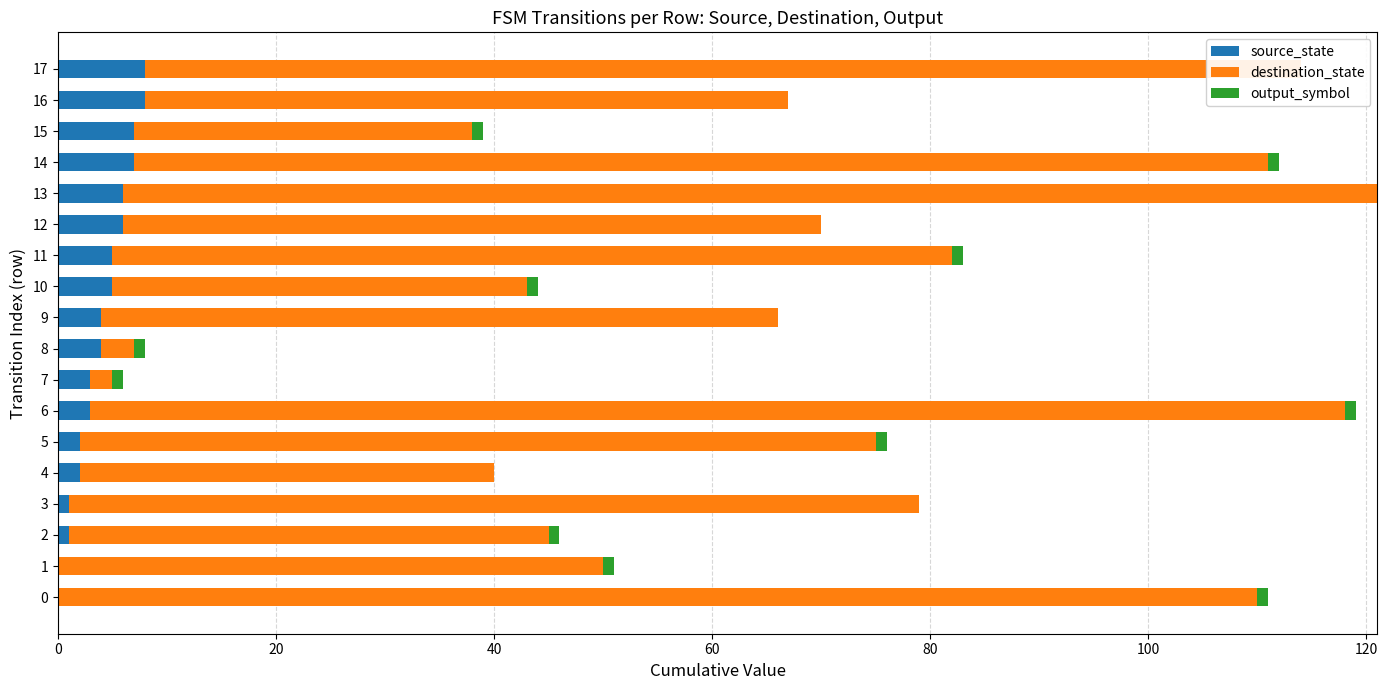

Between 8 and 13, which series saw the biggest shift?

destination_state